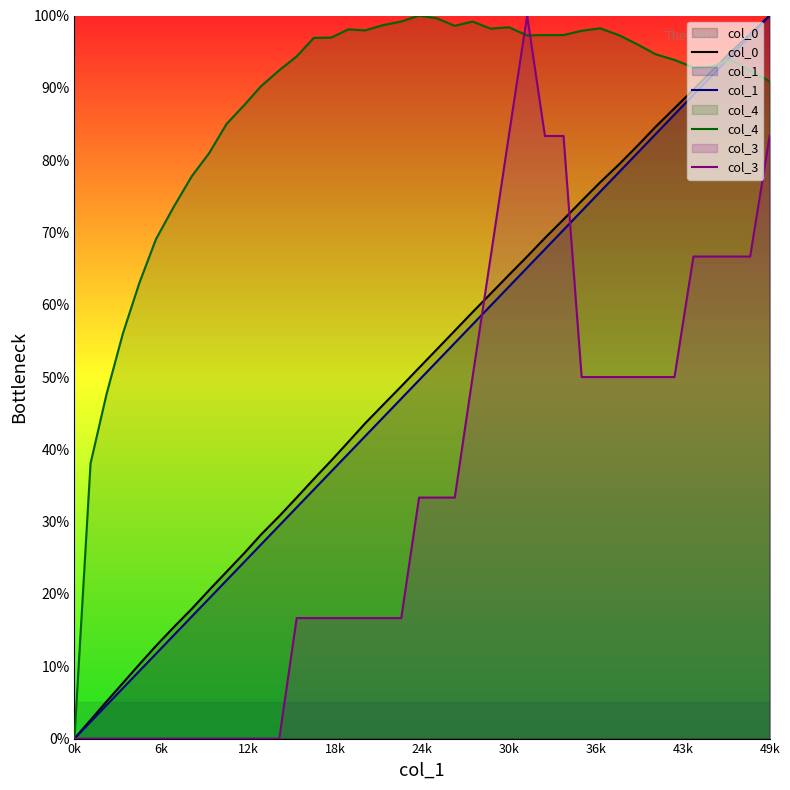

Which series has the largest total across all categories?

col_4